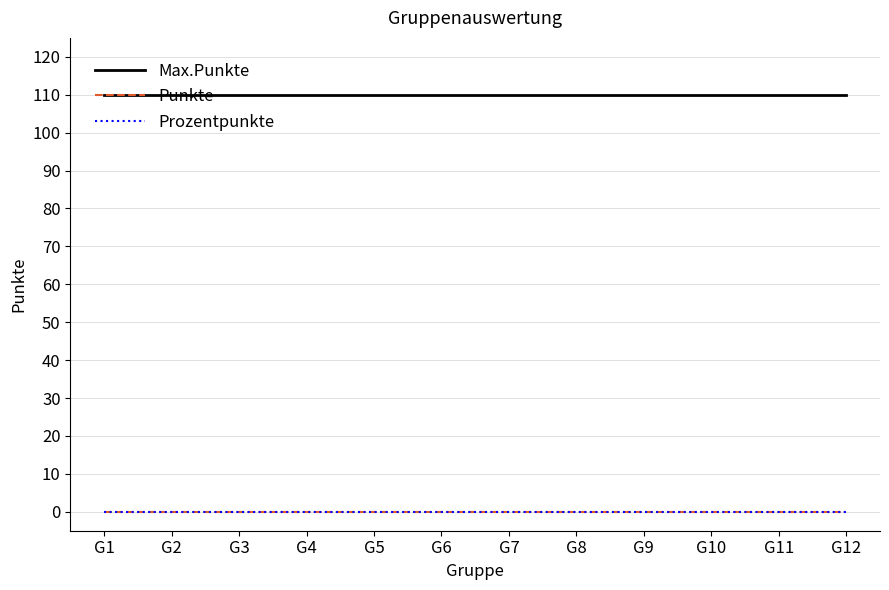

Which label corresponds to the smallest value in the chart?

G1